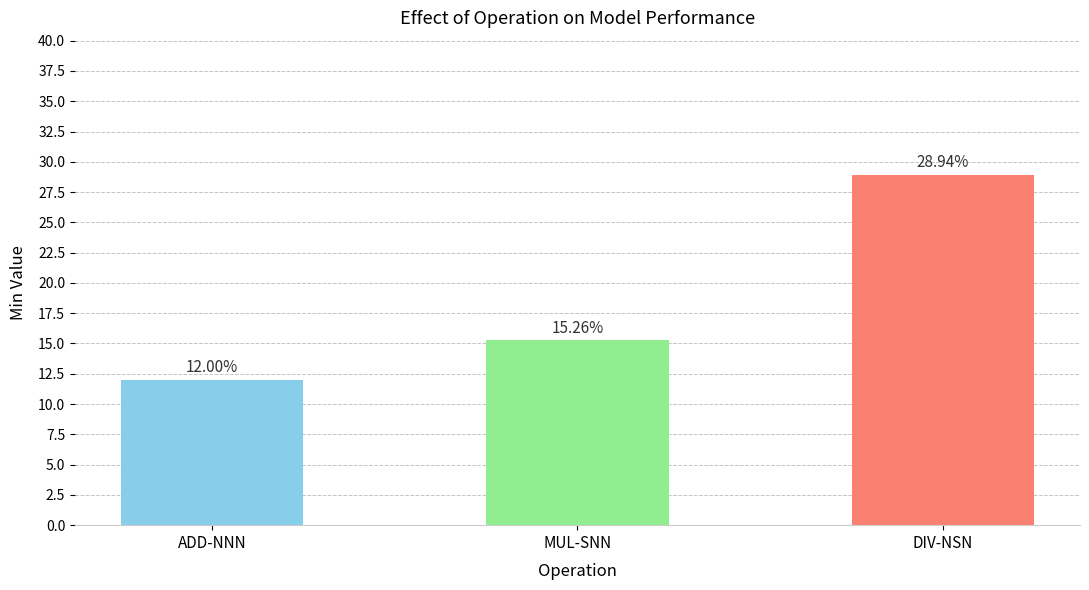

What is the label of the 3rd bar from the left?

DIV-NSN